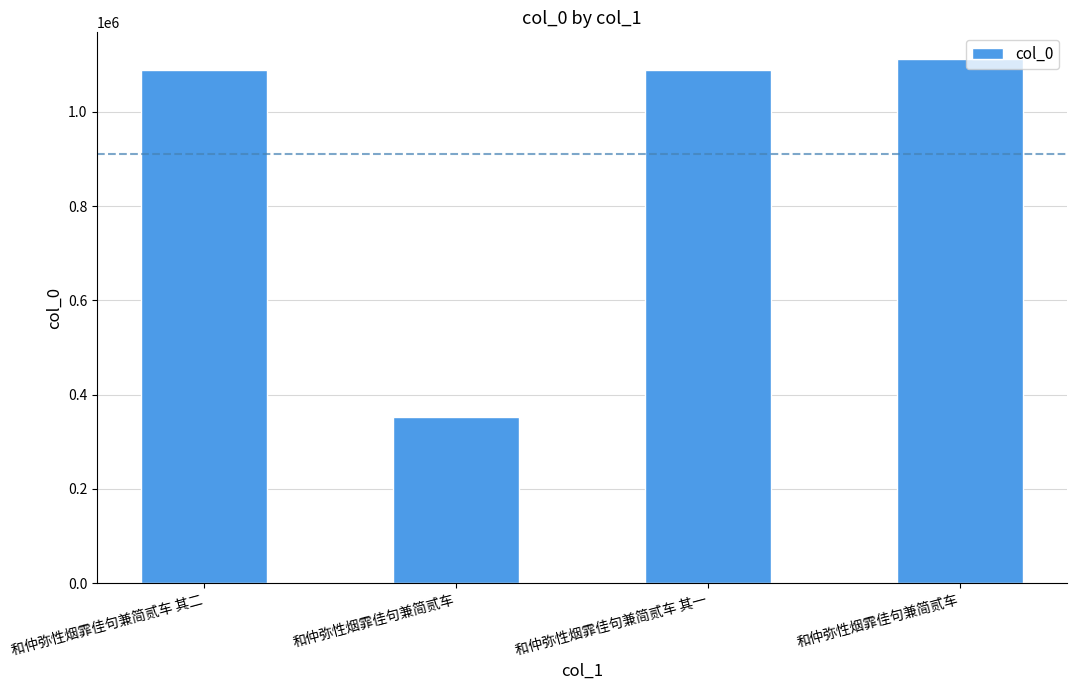

Does the chart contain any negative values?

No